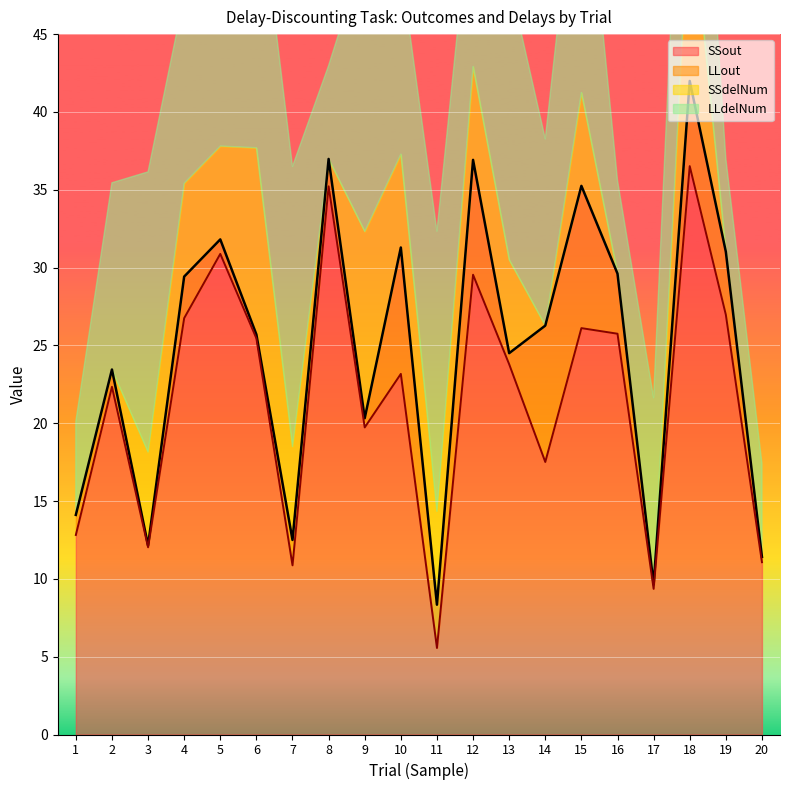

What is the average value of the SSout series?

21.6